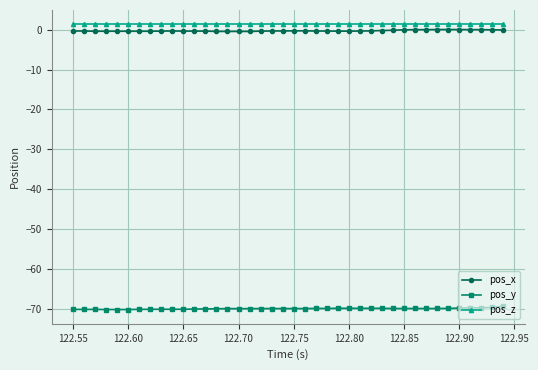

What is the sum of all pos_x values?

-8.9